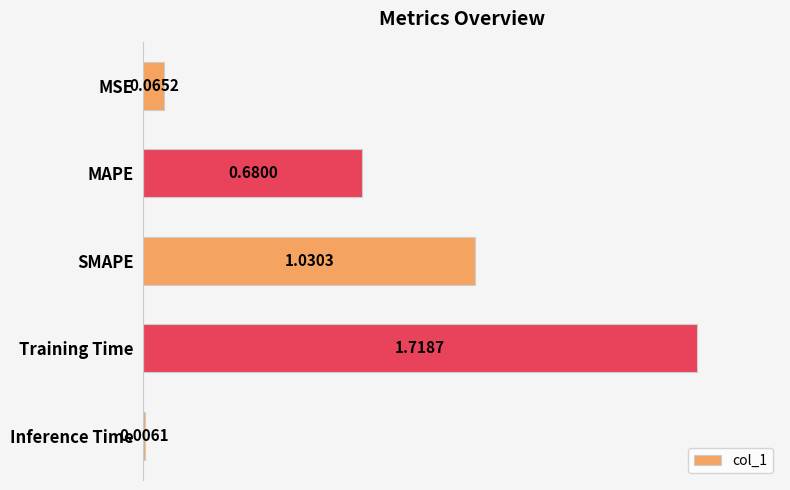

Which category has the lowest value across all series?

Inference Time